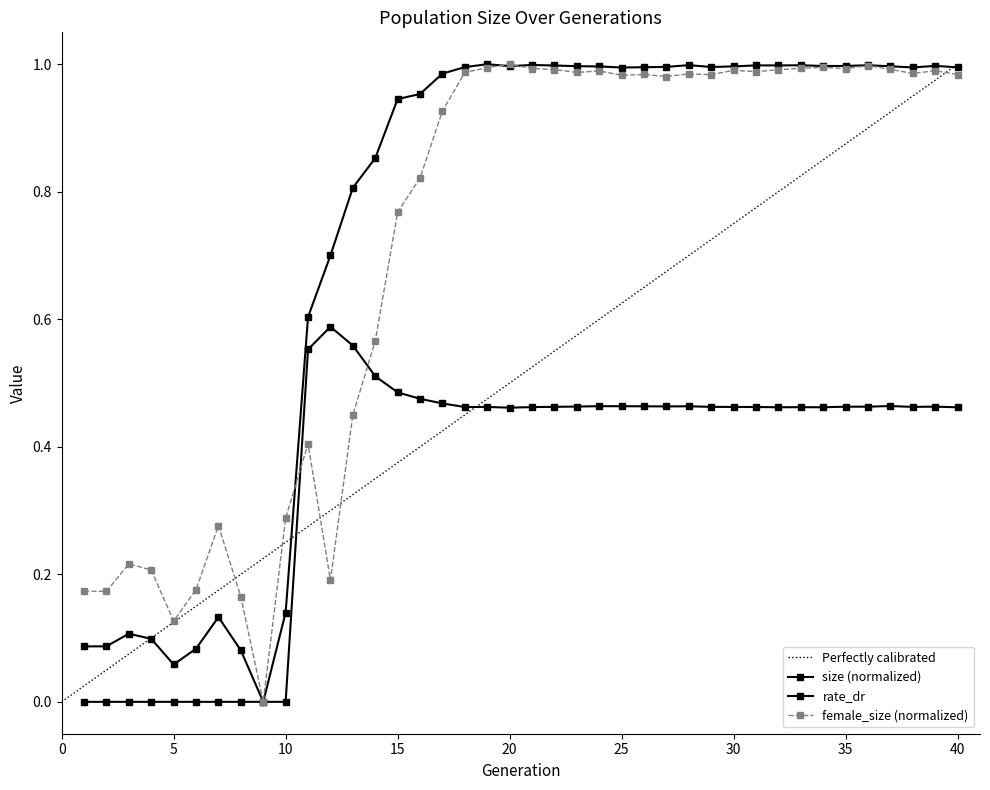

What value does the rate_dr series have at 35?

0.5